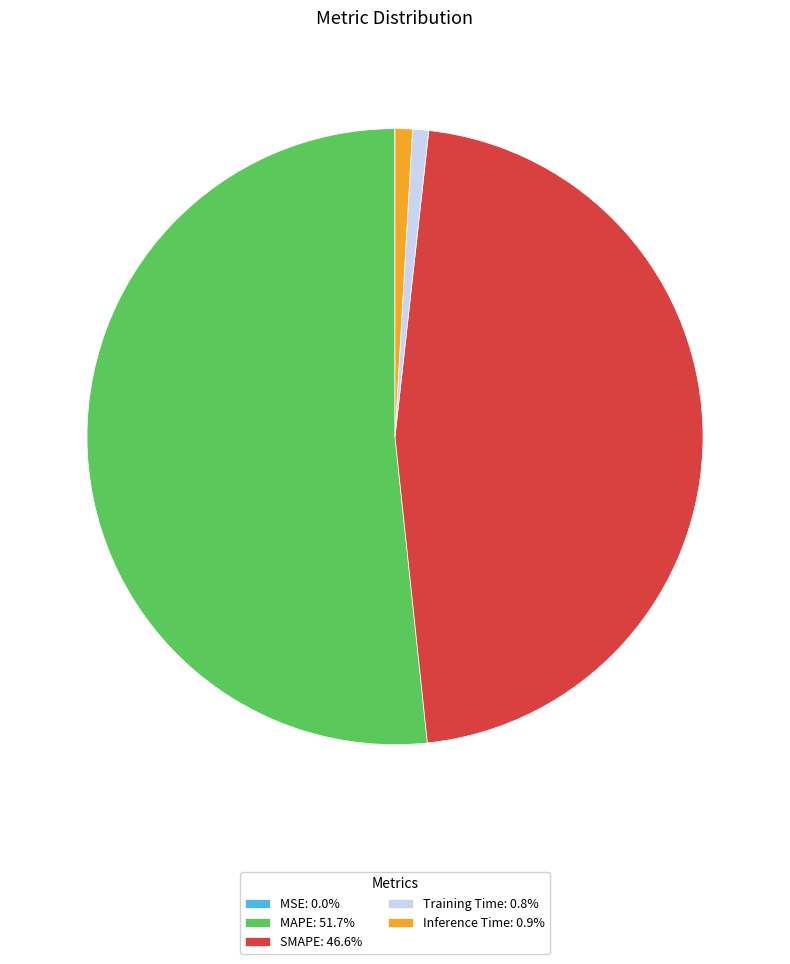

Is MAPE: 51.7% the majority of the pie?

Yes